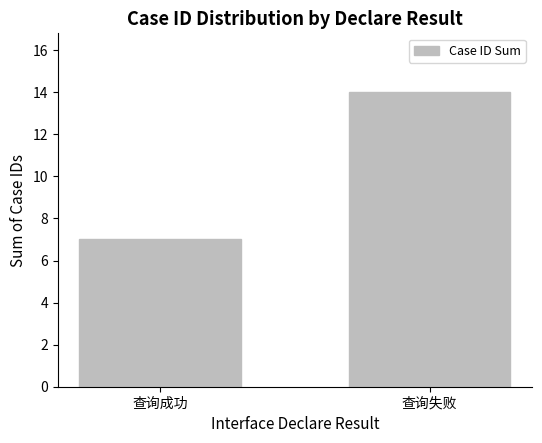

How many bars are there in total?

2